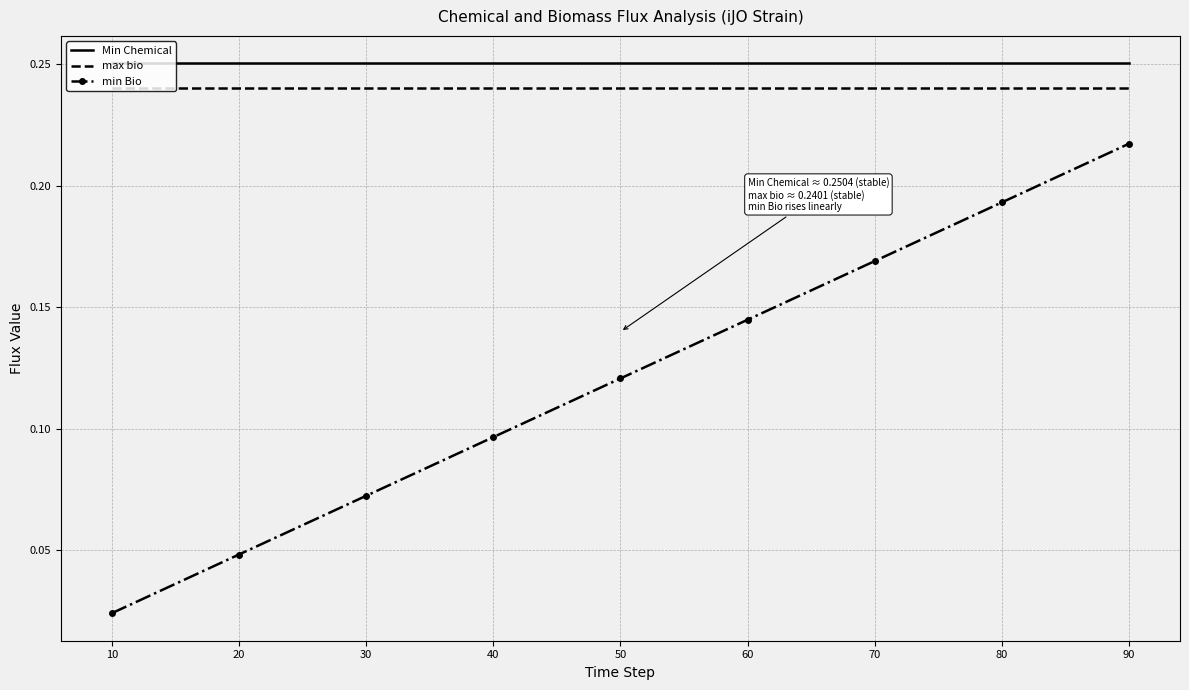

True or false: min Bio and Min Chemical intersect in this chart.

False